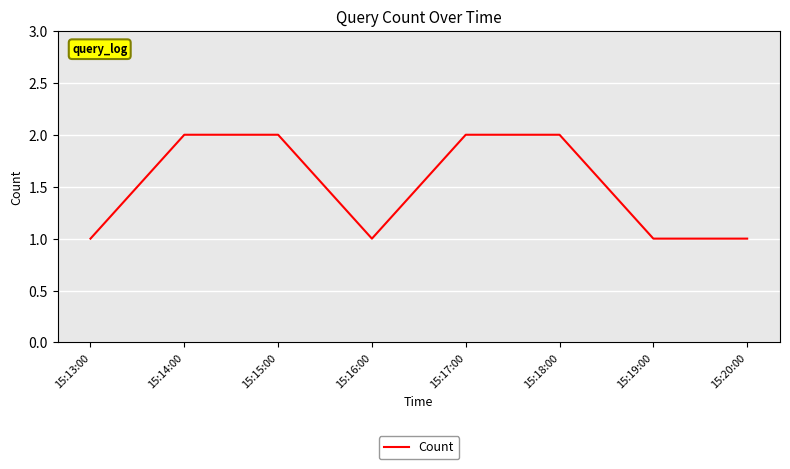

Reading left to right, transcribe all the data shown in this chart.

15:13:00=1	15:14:00=2	15:15:00=2	15:16:00=1	15:17:00=2	15:18:00=2	15:19:00=1	15:20:00=1